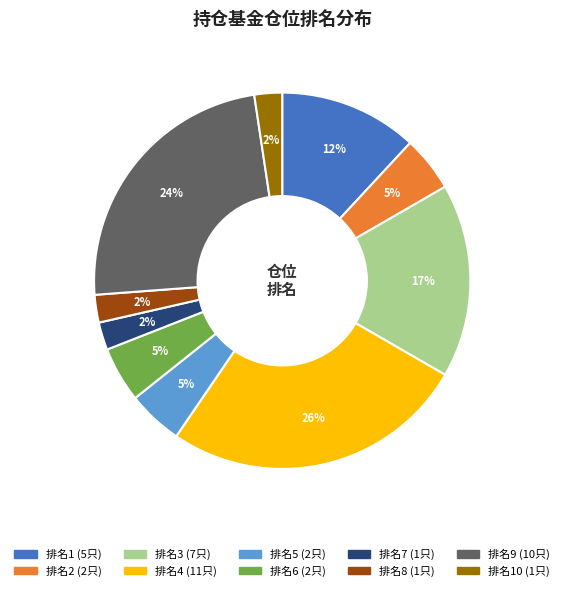

To the nearest percent, what is the average slice percentage?

10%